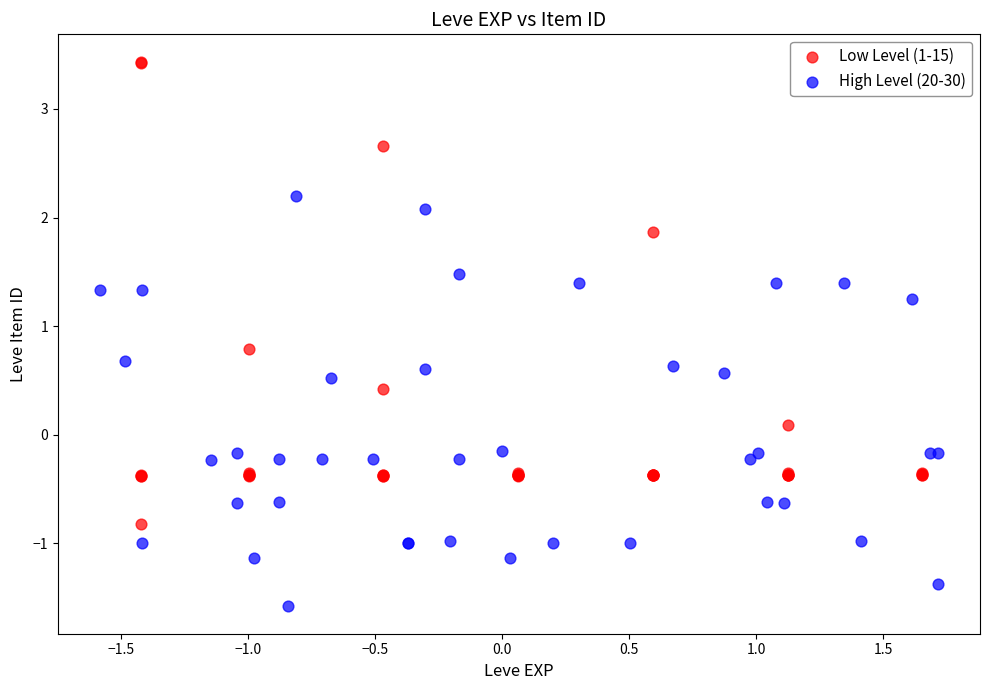

Which series has the largest Y range (max minus min)?

Low Level (1-15)